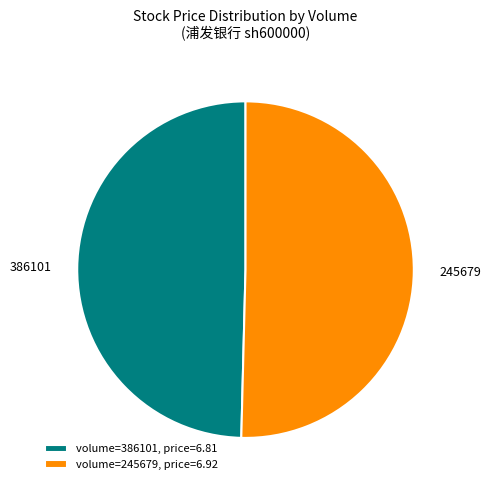

True or false: 245679 accounts for 50% of the total.

True